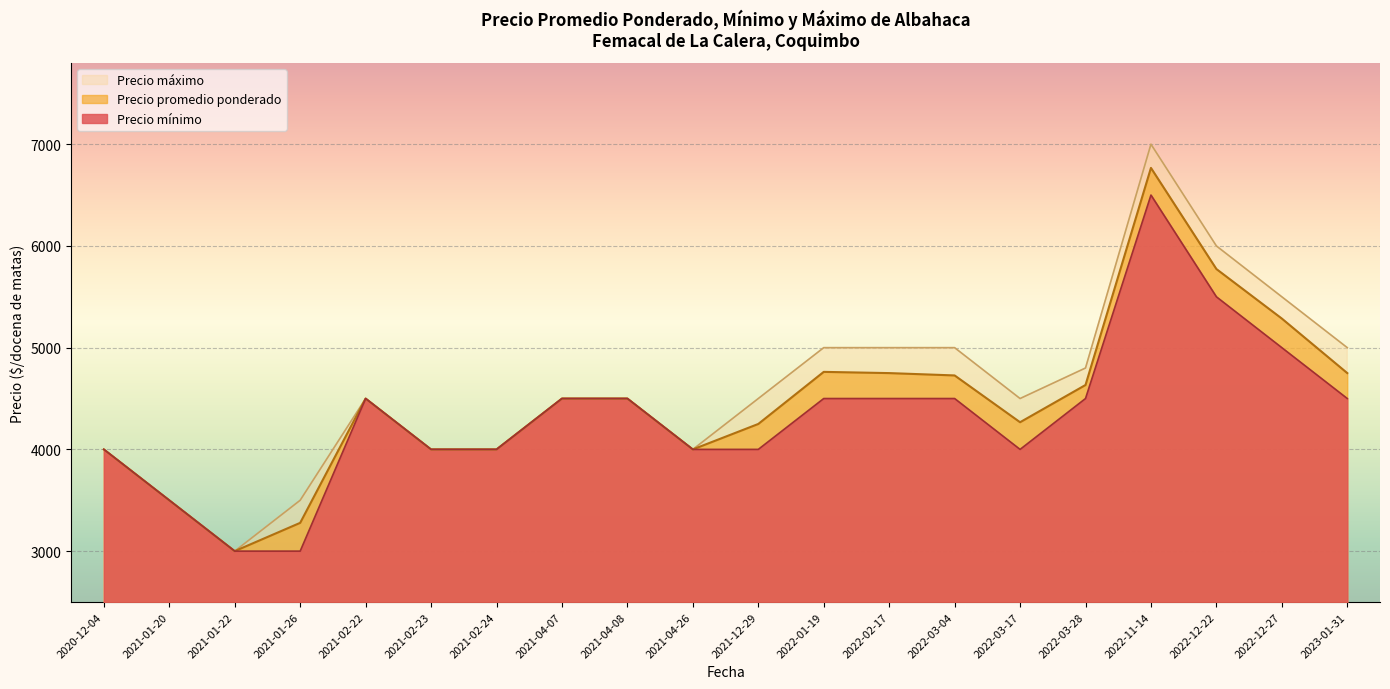

How many distinct data groups are displayed?

3